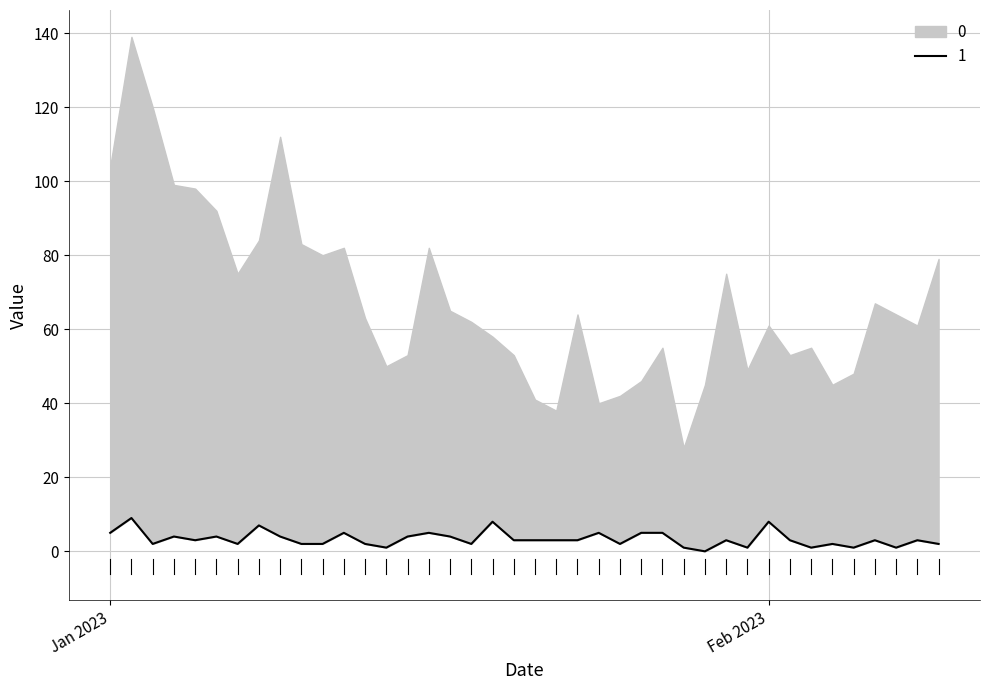

Where is the data nearest to the value 4?

2023-01-04